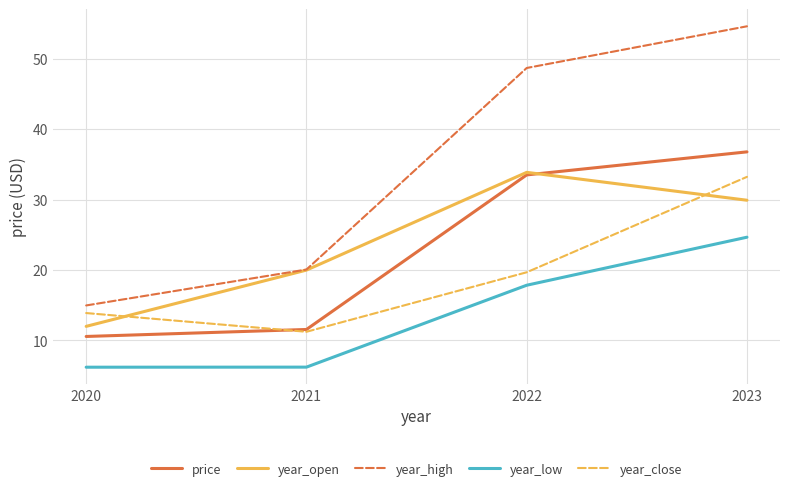

Is it true that price equals 36.8 at 2023?

True